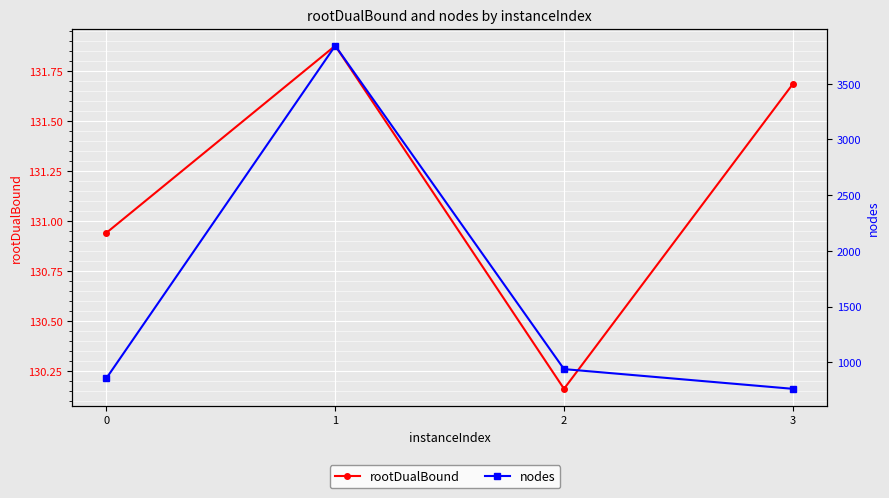

What are all the series names shown in the legend?

rootDualBound, nodes